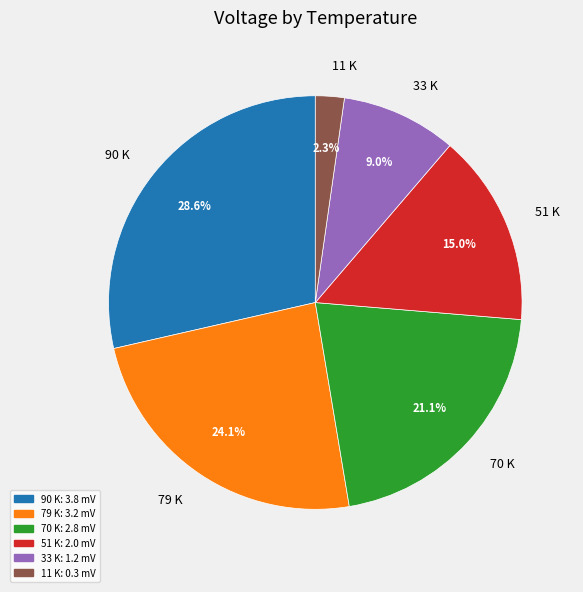

Does 11 K represent more than half of the total?

No